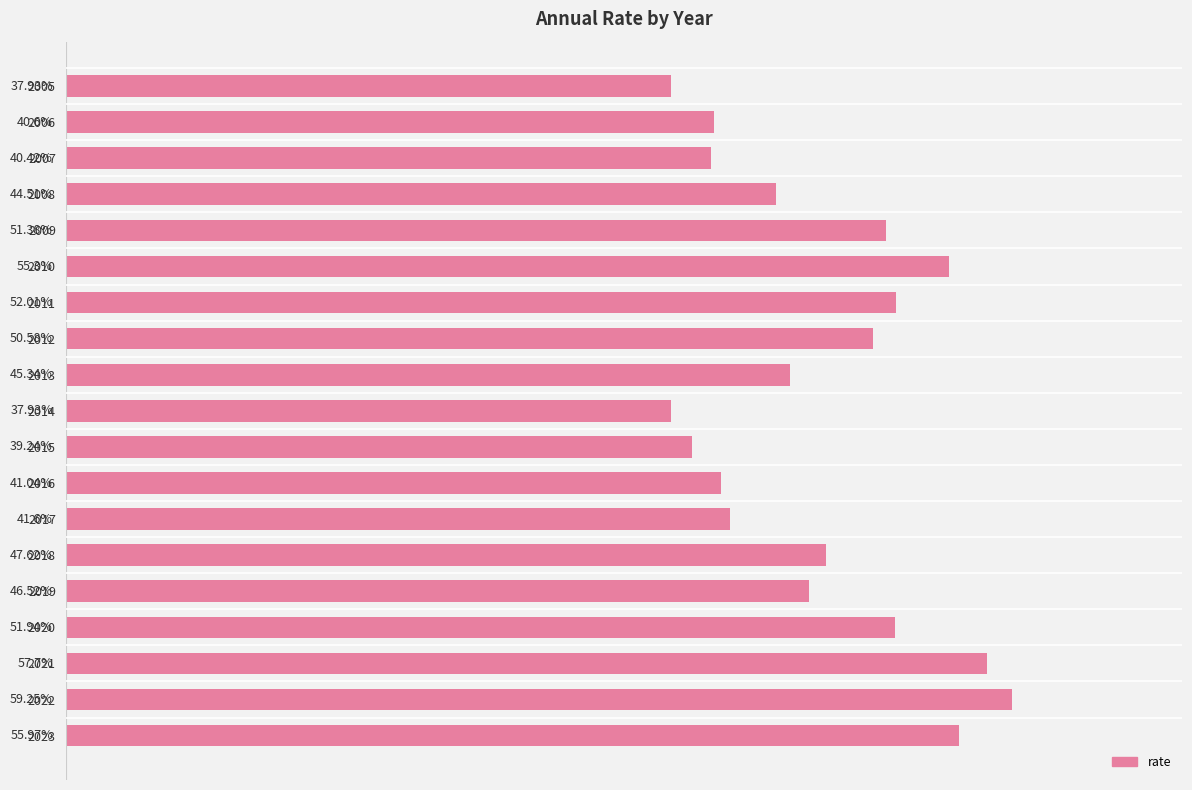

Are the bars horizontal?

Yes